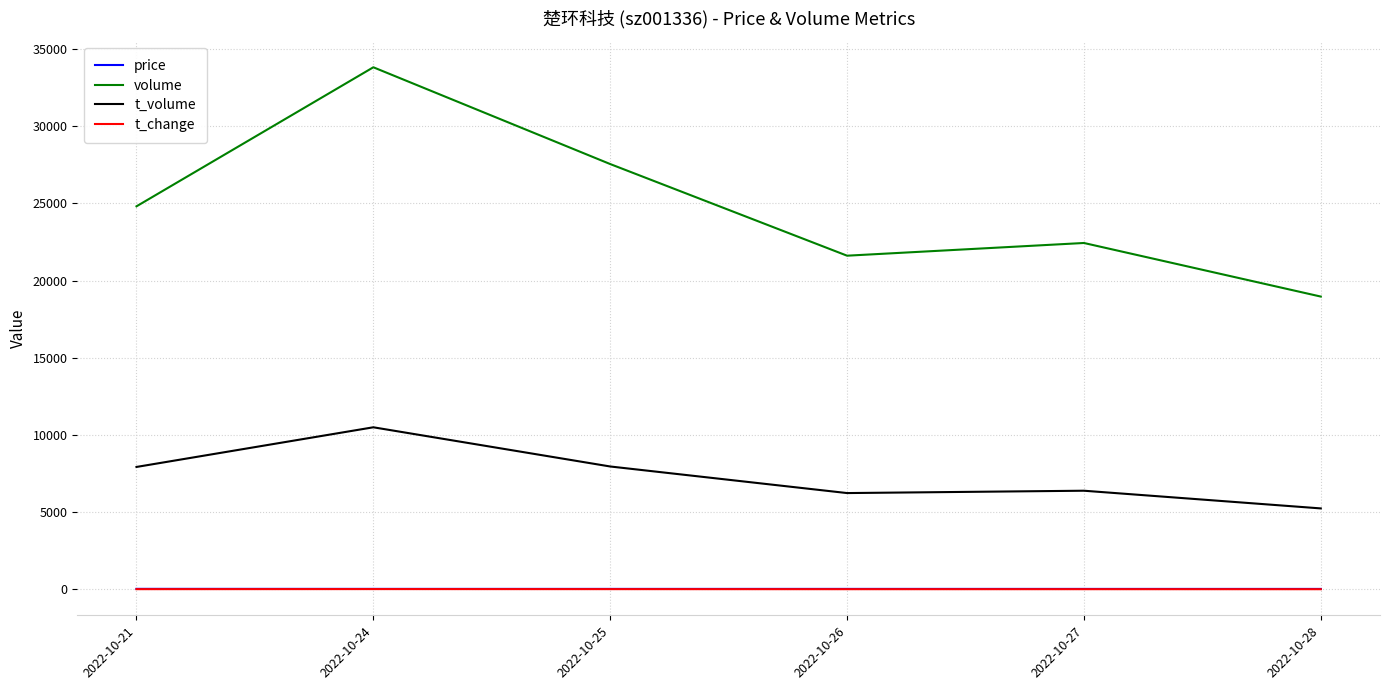

Between 2022-10-25 and 2022-10-27, which series saw the biggest shift?

volume